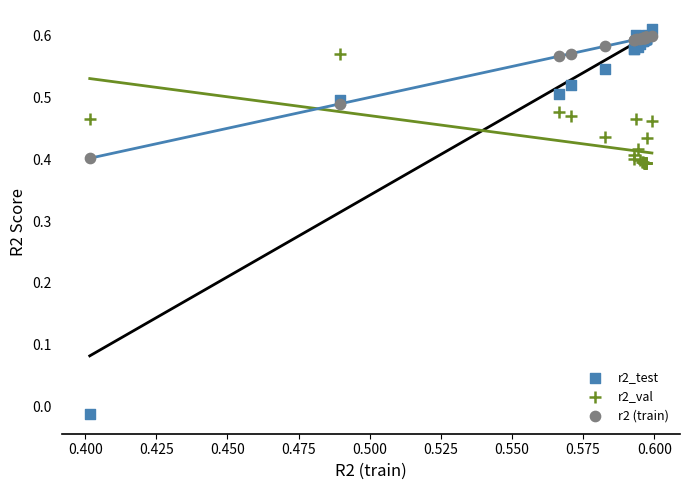

What are all the series names shown in the legend?

r2_test, r2_val, r2 (train)